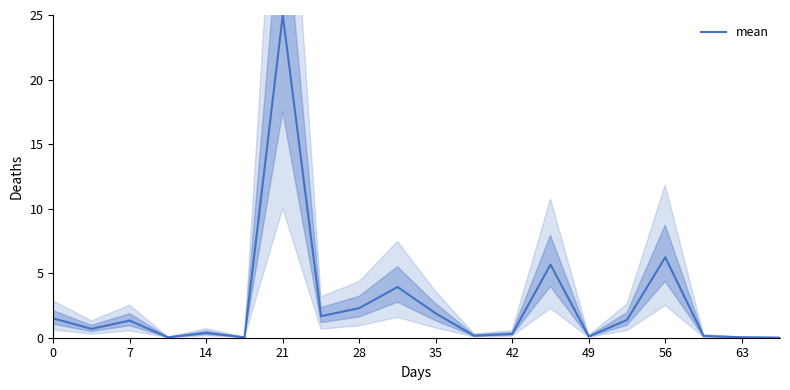

Which category has the highest value in the mean series?

21